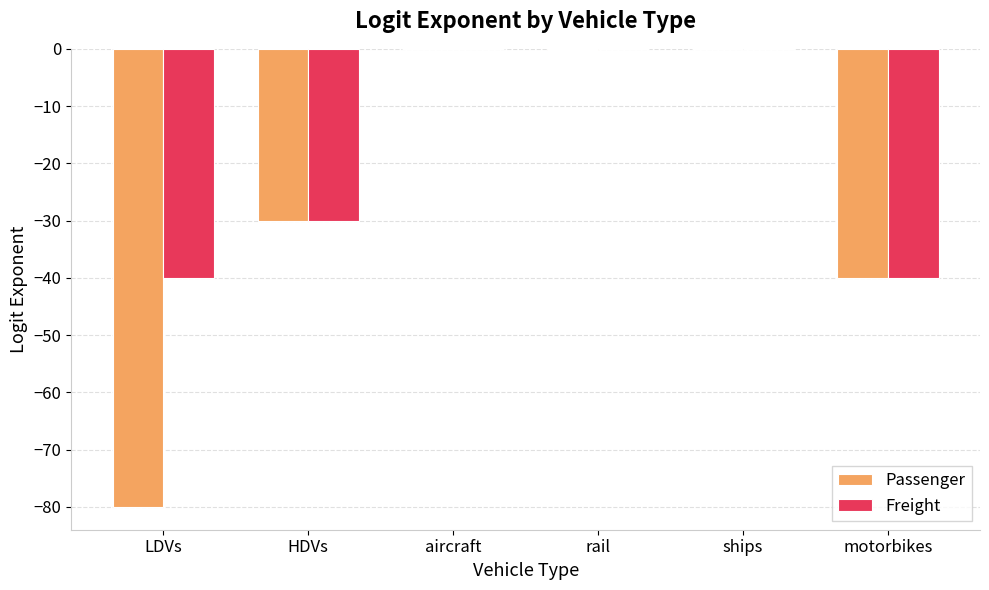

Read the Passenger value at motorbikes.

-40.0